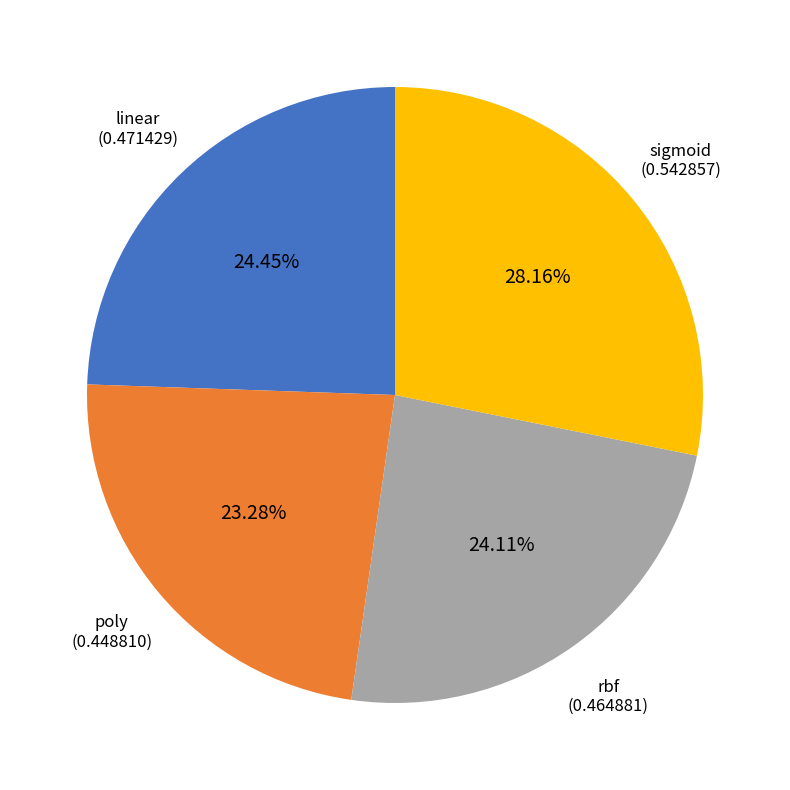

Is it true that sigmoid is 42% of the pie?

False